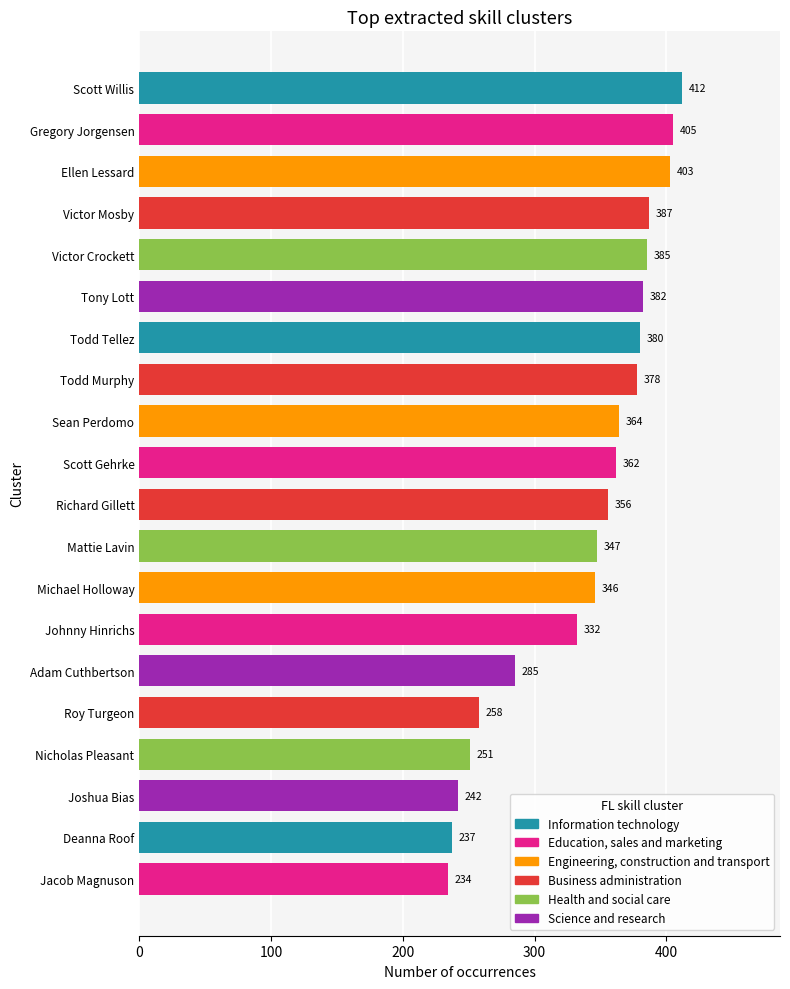

What is the value of the 19th bar from the left?

237